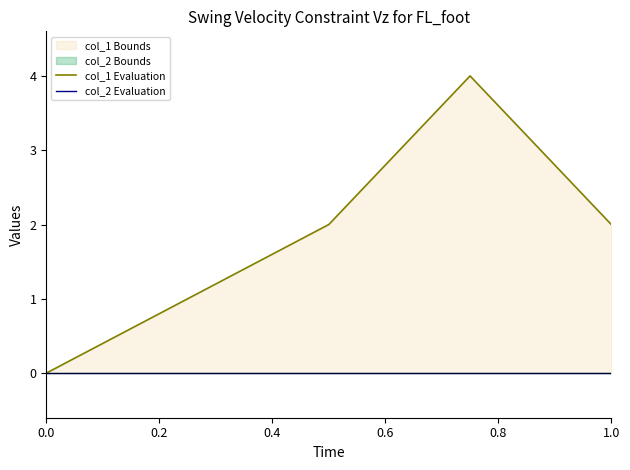

Rank the categories by col_2 Evaluation value from lowest to highest.

0.0, 0.2, 0.4, 0.6, 0.8